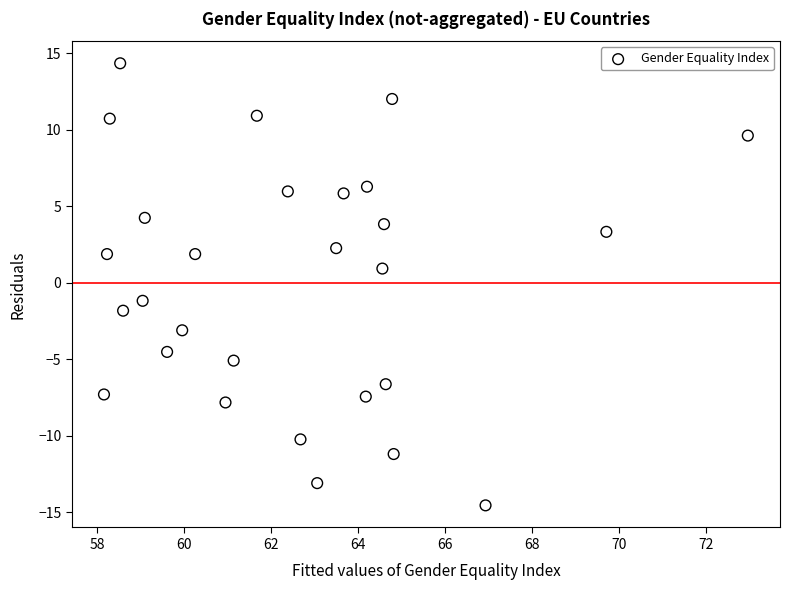

What is the range of Y values (max minus min)?

28.9